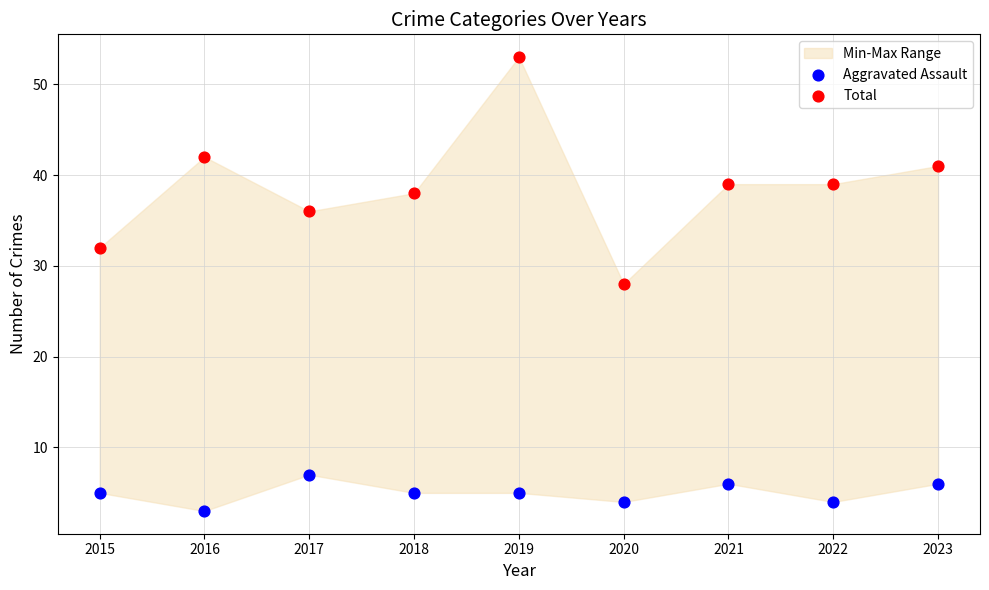

Which series has the largest Y range (max minus min)?

Total